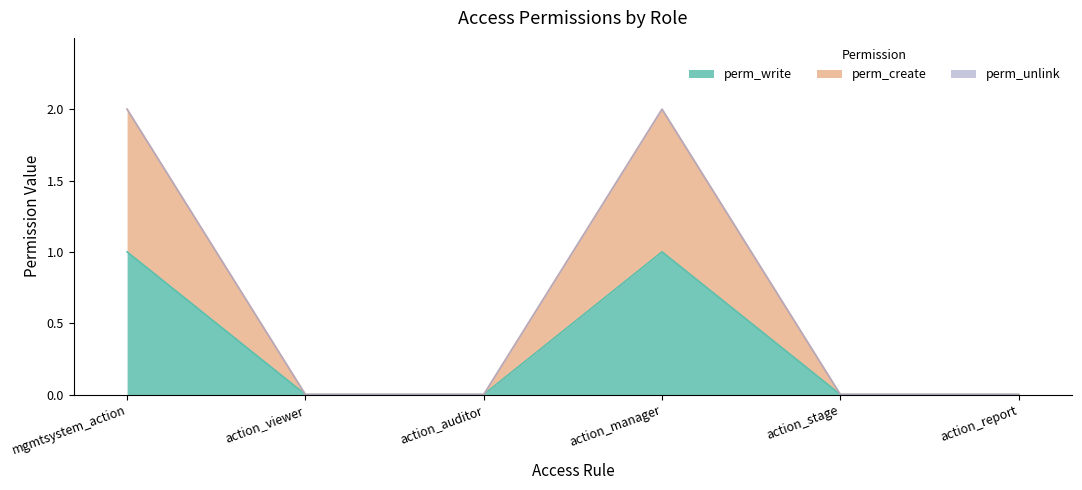

The value of perm_create at action_report is 1. True or false?

False